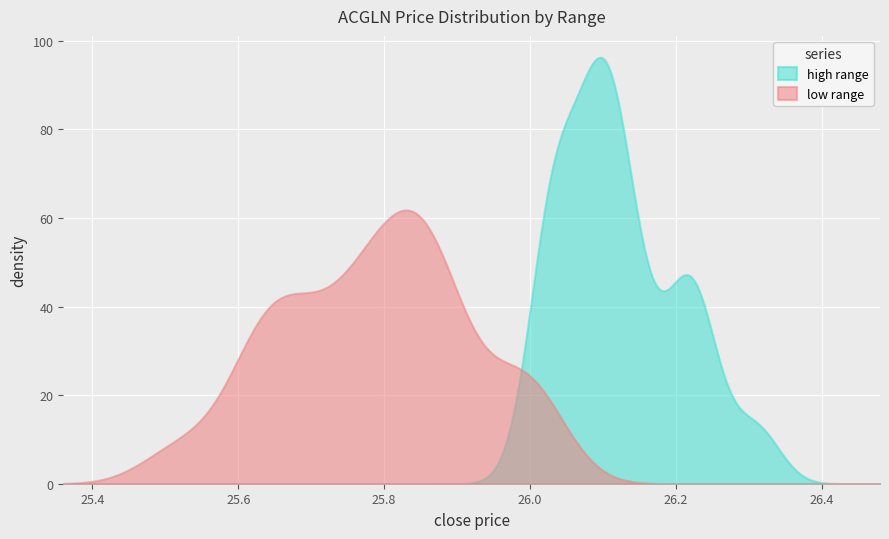

How many categories are shown in the chart?

500